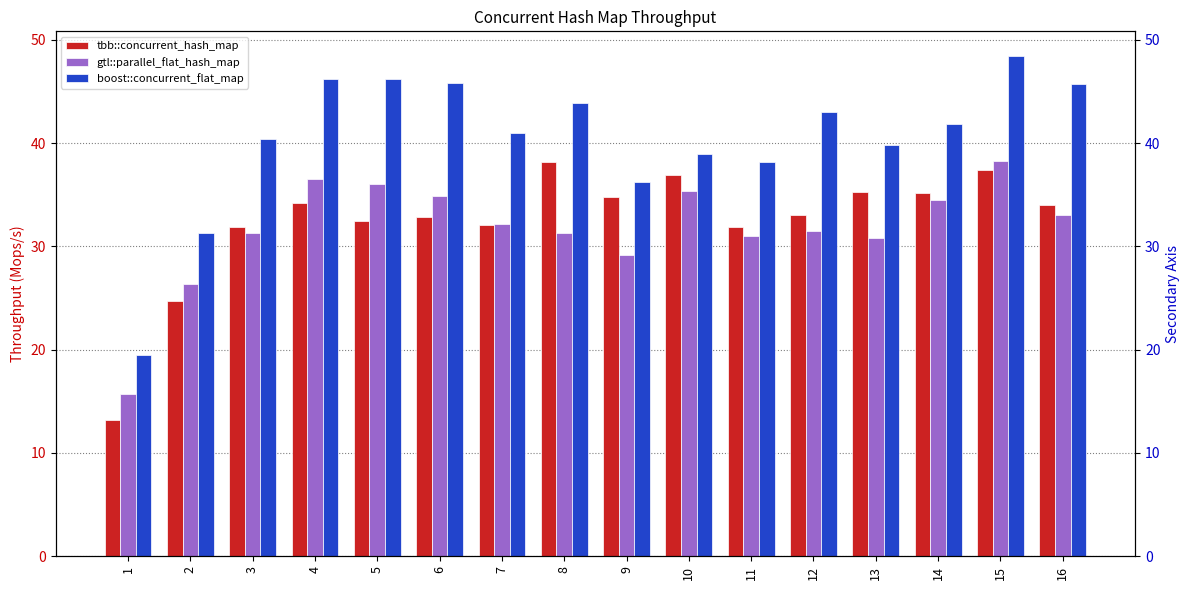

Rank the series by their maximum value, from highest to lowest.

boost::concurrent_flat_map, gtl::parallel_flat_hash_map, tbb::concurrent_hash_map